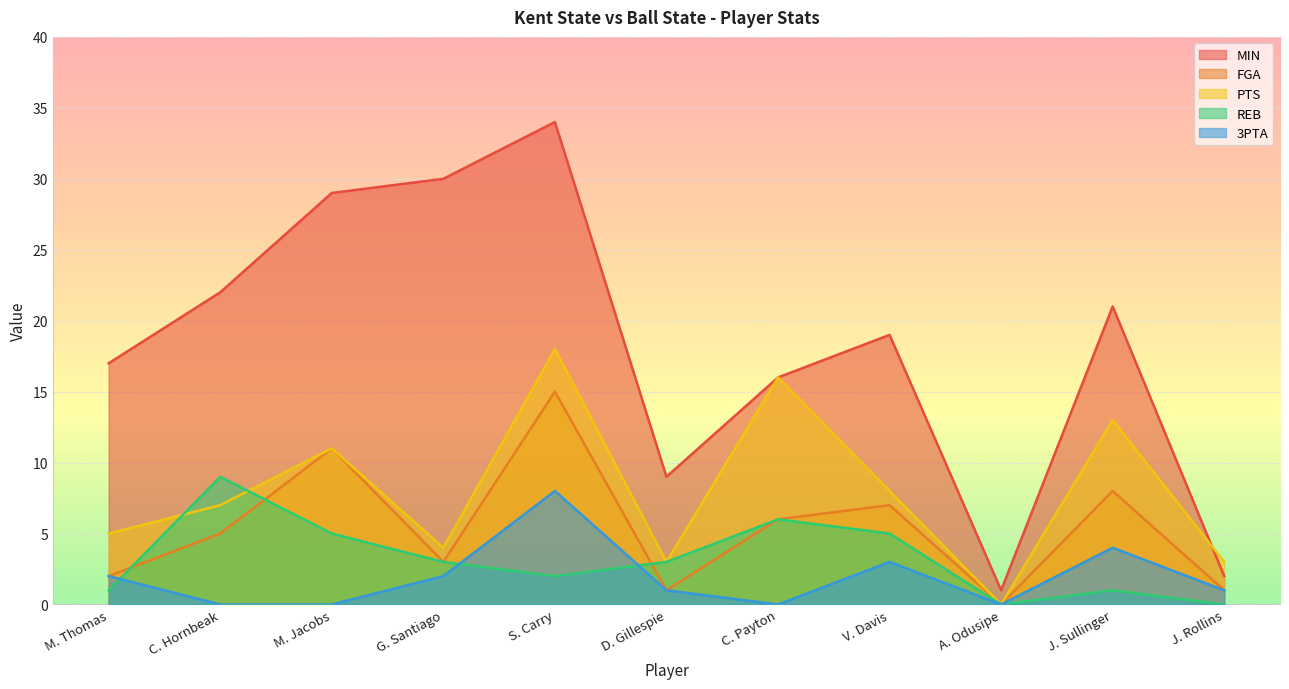

What are all the series names shown in the legend?

MIN, FGA, PTS, REB, 3PTA